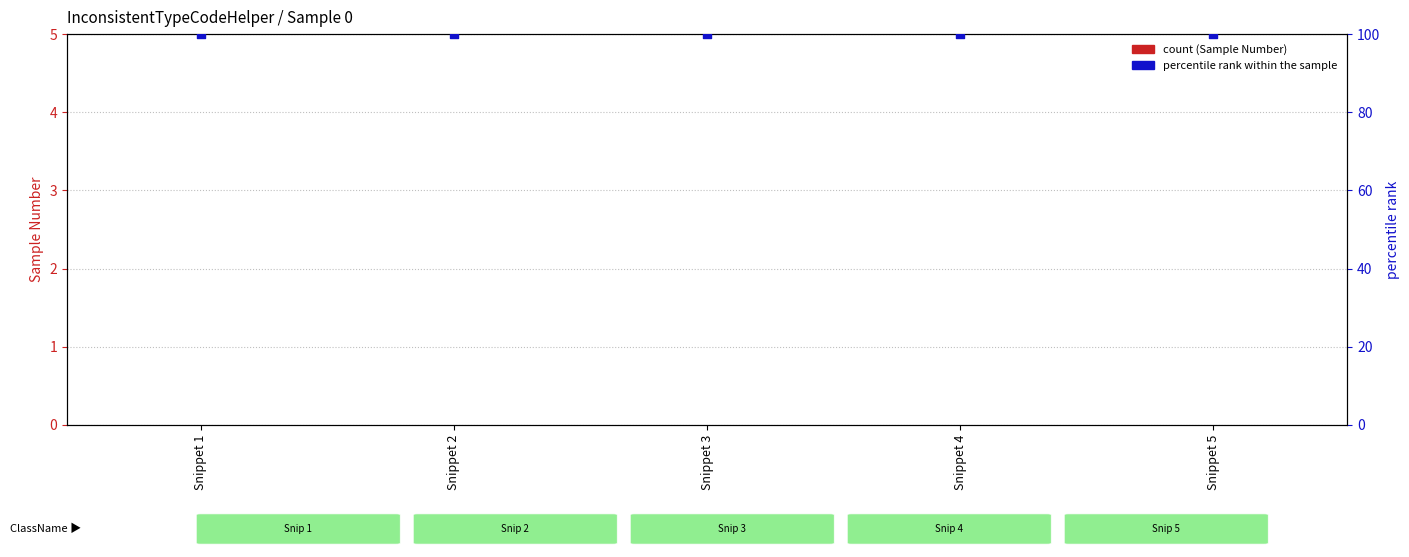

Which series reaches the minimum Y coordinate?

Sample Number (count)